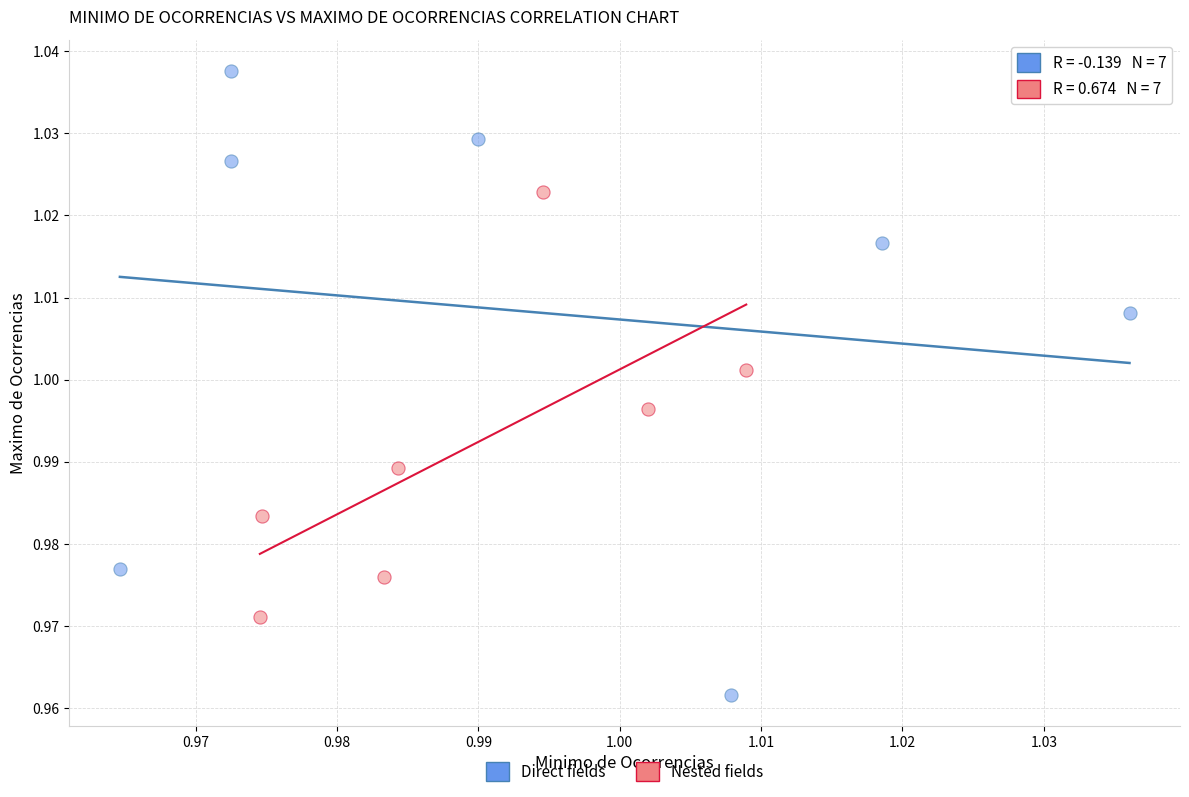

Which series contains the highest Y value?

Direct fields